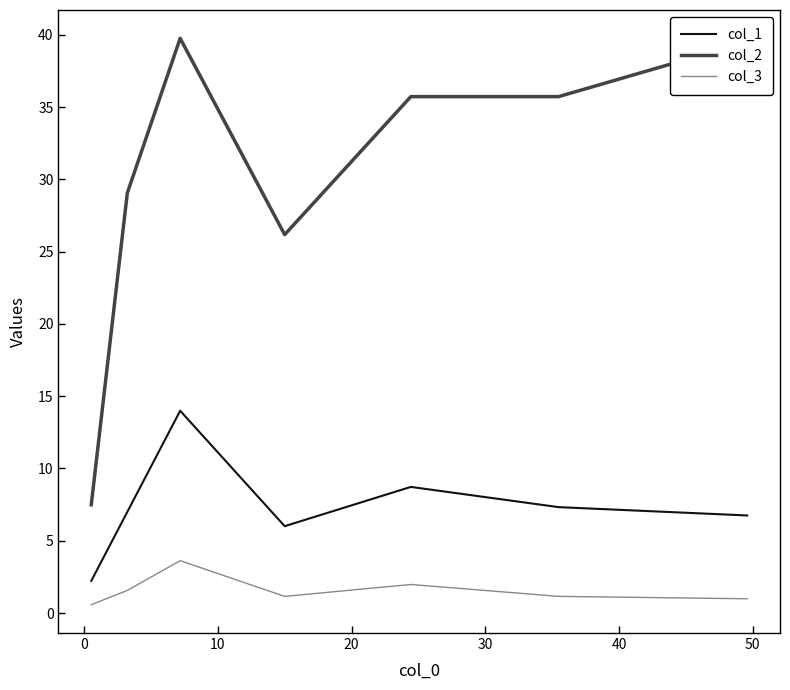

Rank the series by their maximum value, from lowest to highest.

col_3, col_1, col_2